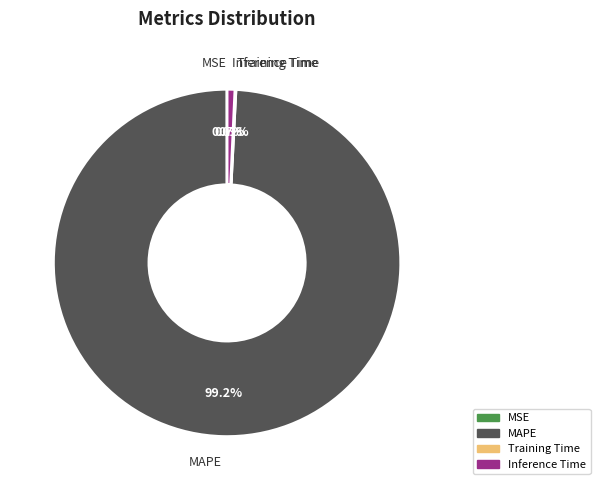

What percentage is NOT represented by MAPE?

0.8%